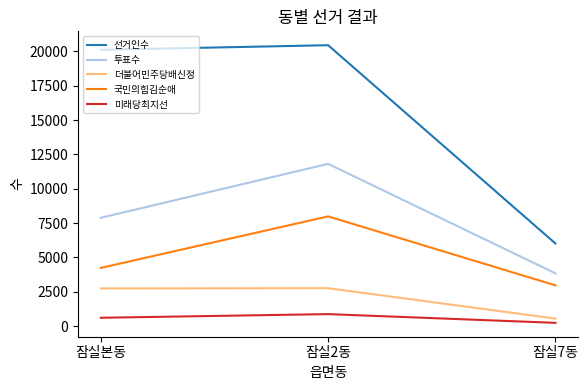

What is the difference between the maximum and minimum values in the 미래당최지선 series?

635